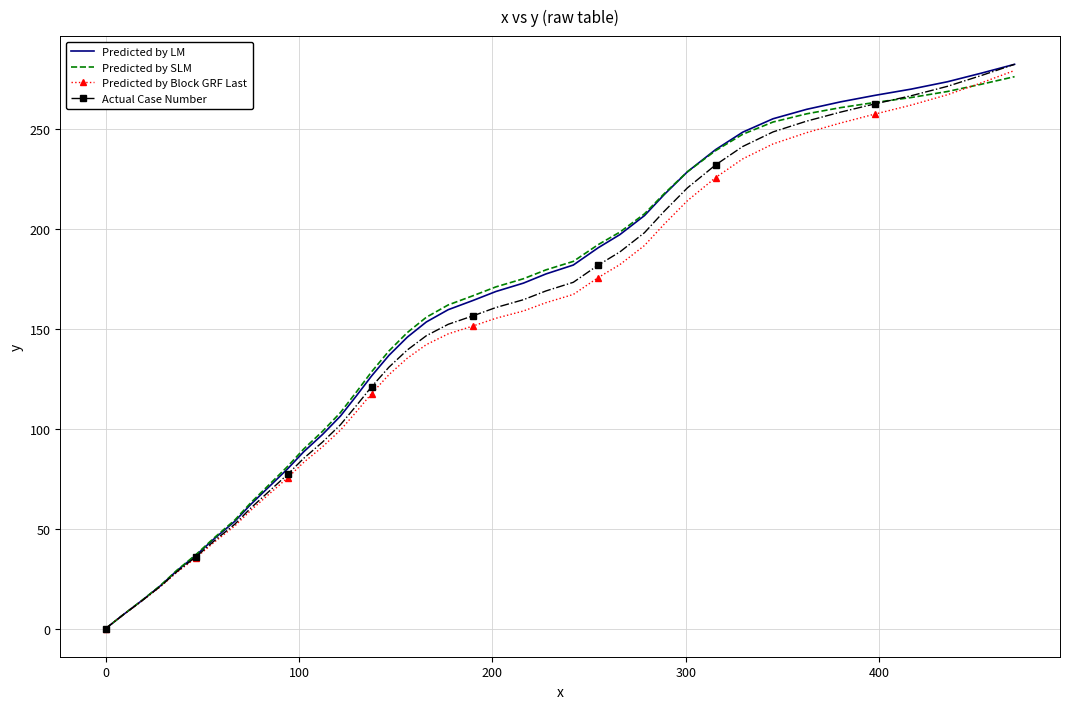

What are all the series names shown in the legend?

Predicted by LM, Predicted by SLM, Predicted by Block GRF Last, Actual Case Number